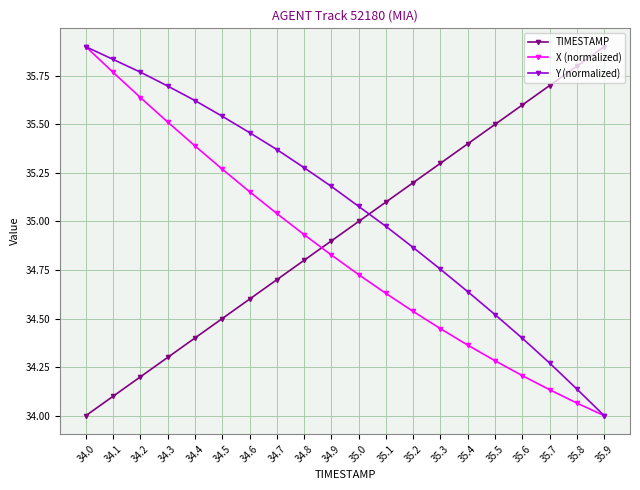

How many lines are shown in the chart?

3